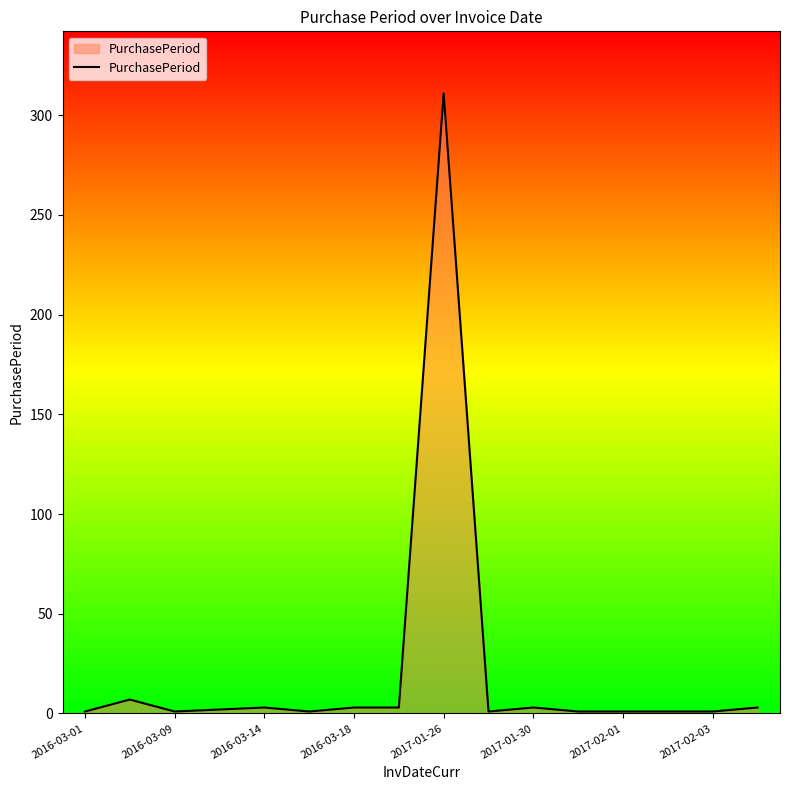

What is the greatest value displayed?

311